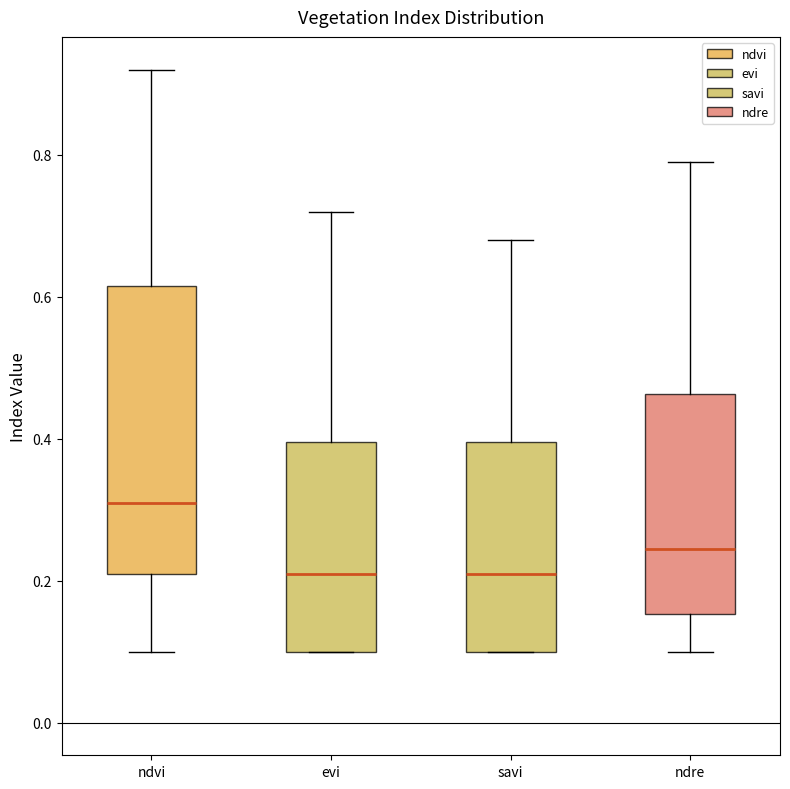

Which box is the tallest, from its lower edge to its upper edge?

ndvi